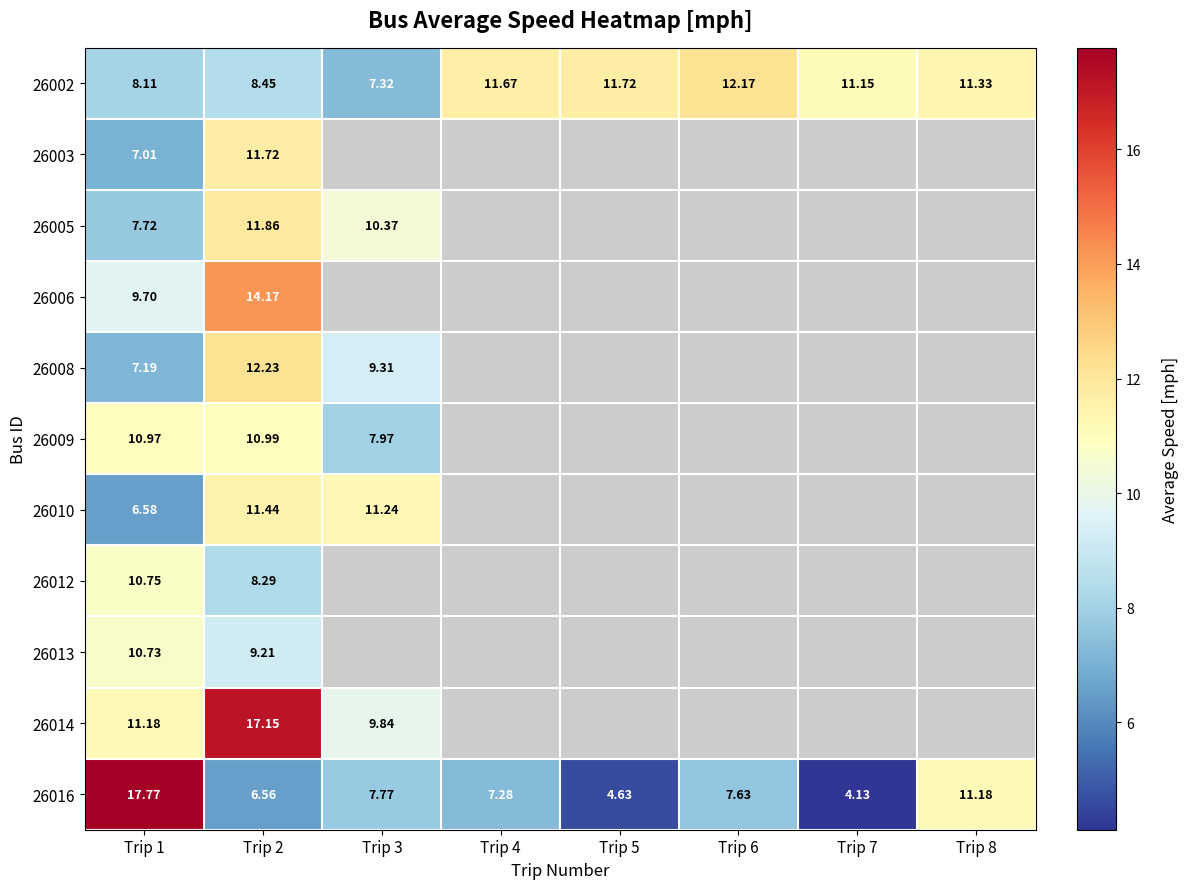

Is the value of 26014 at Trip 2 greater than the value of 26002 at Trip 6?

Yes